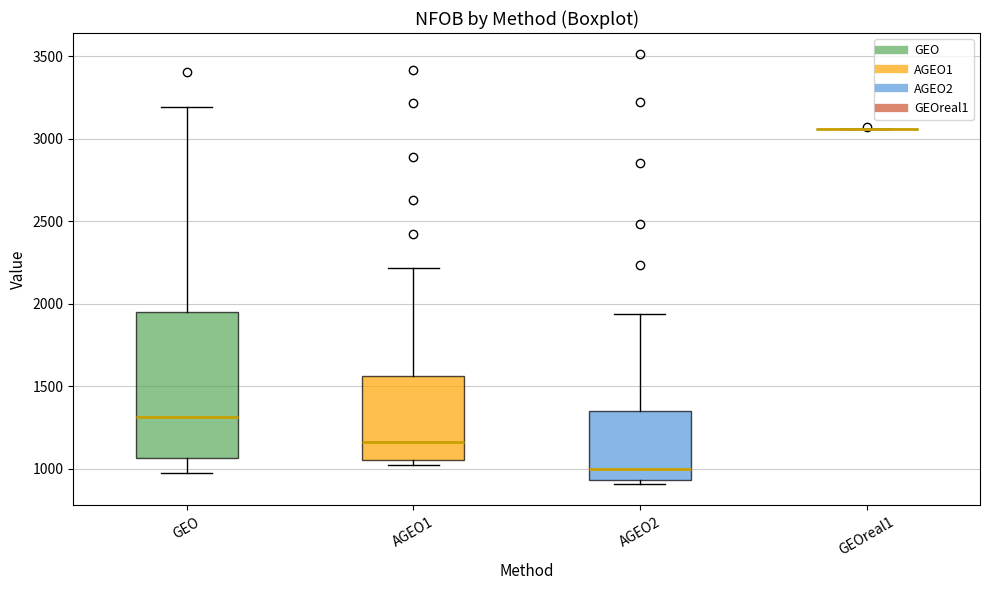

Where does the lower whisker of the box for GEO end on the y-axis? The values are not printed on the chart, so give them approximately, as read against the axis.

950